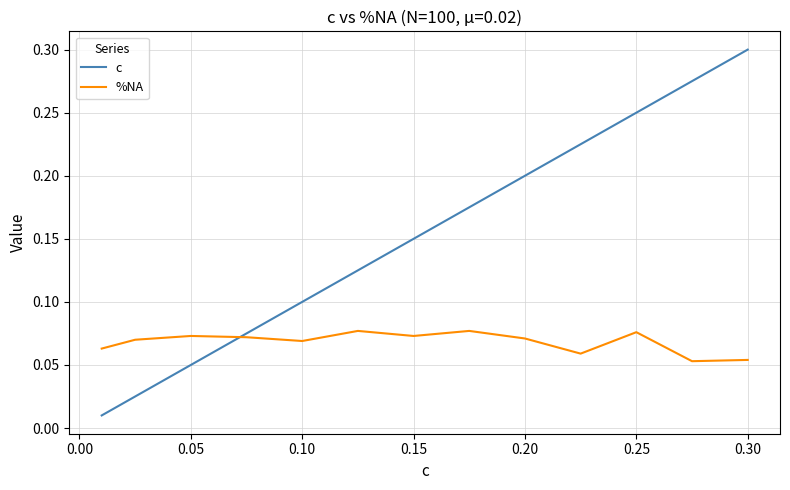

How many distinct data groups are displayed?

2